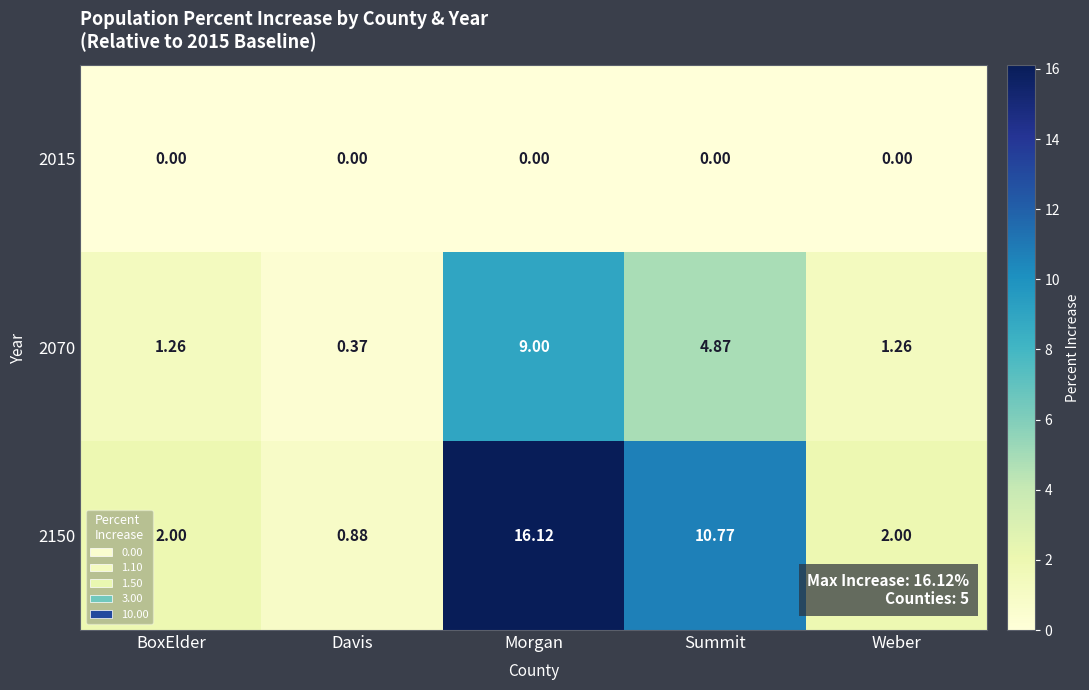

At which label does 2070 first exceed 1?

BoxElder